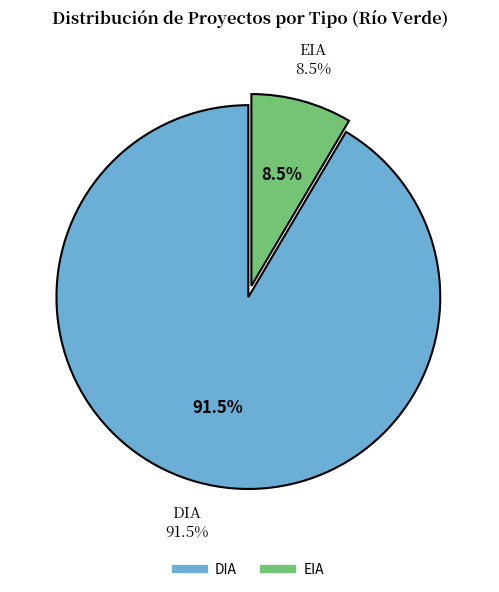

Is there any slice that represents more than half of the pie?

Yes